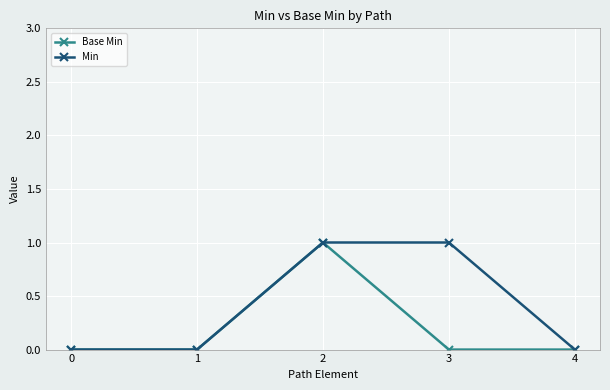

At which category is the sum across all series the highest?

2